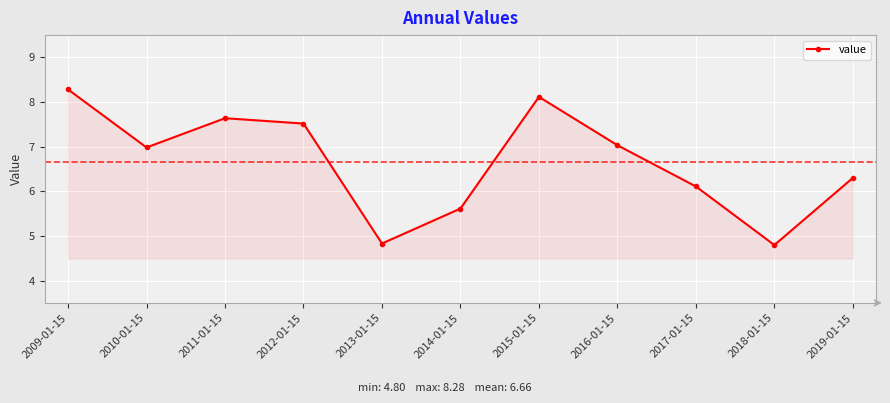

What is the ratio of the value at 2019-01-15 to the value at 2016-01-15?

0.9